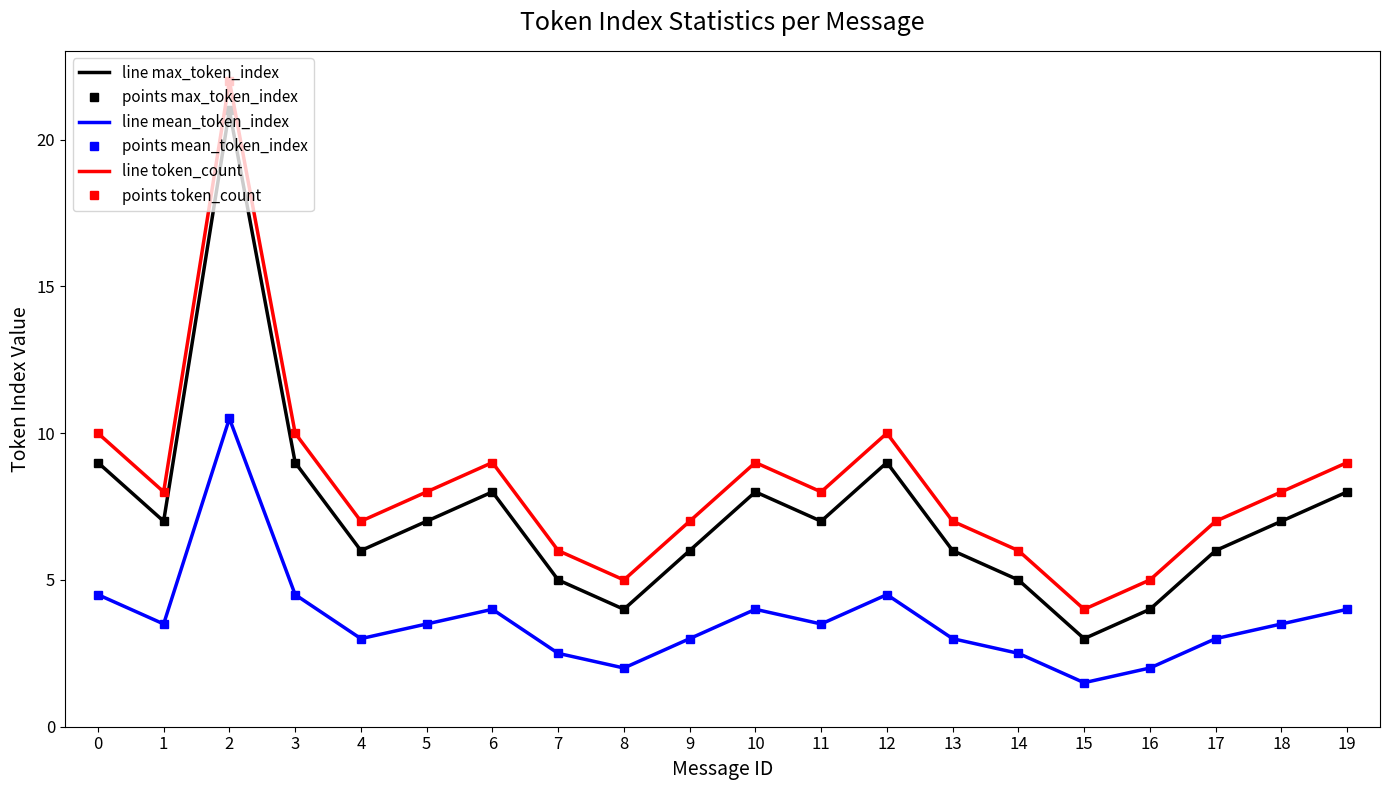

True or false: points token_count and line max_token_index cross at least once.

False